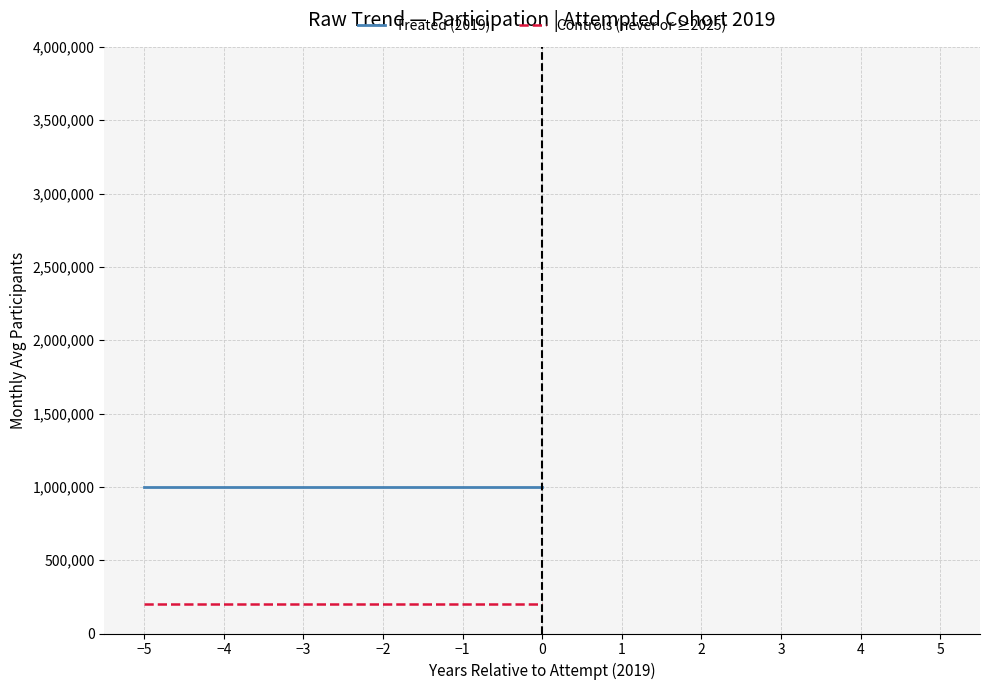

What position from the right is 0?

1